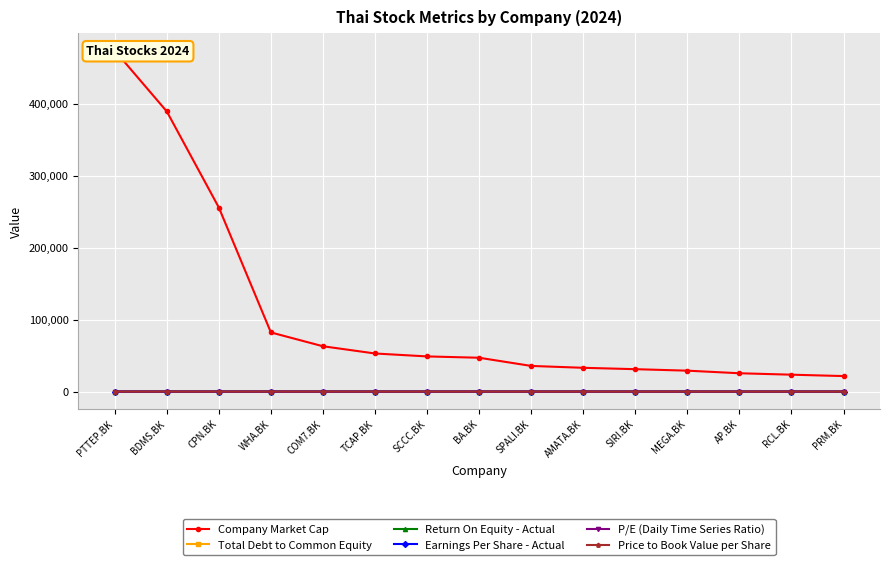

What is the sum of the Price to Book Value per Share values at BDMS.BK and SPALI.BK?

4.6